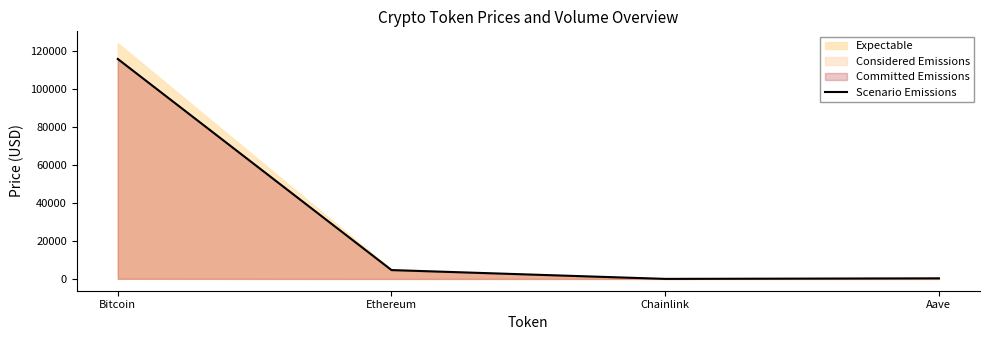

Which label corresponds to the smallest value in the chart?

Chainlink